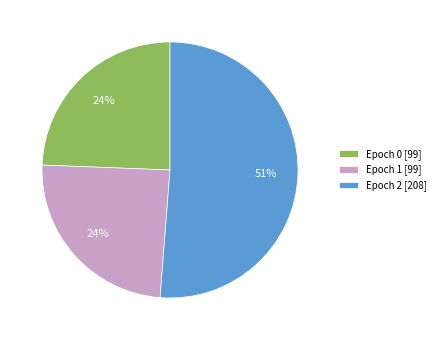

Combined, do Epoch 2 [208] and Epoch 1 [99] account for over 50%?

Yes